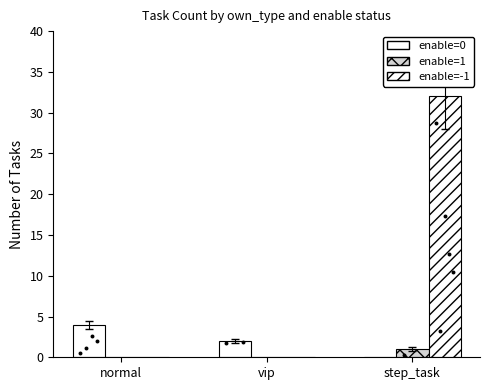

What is the total value across all series at step_task?

33